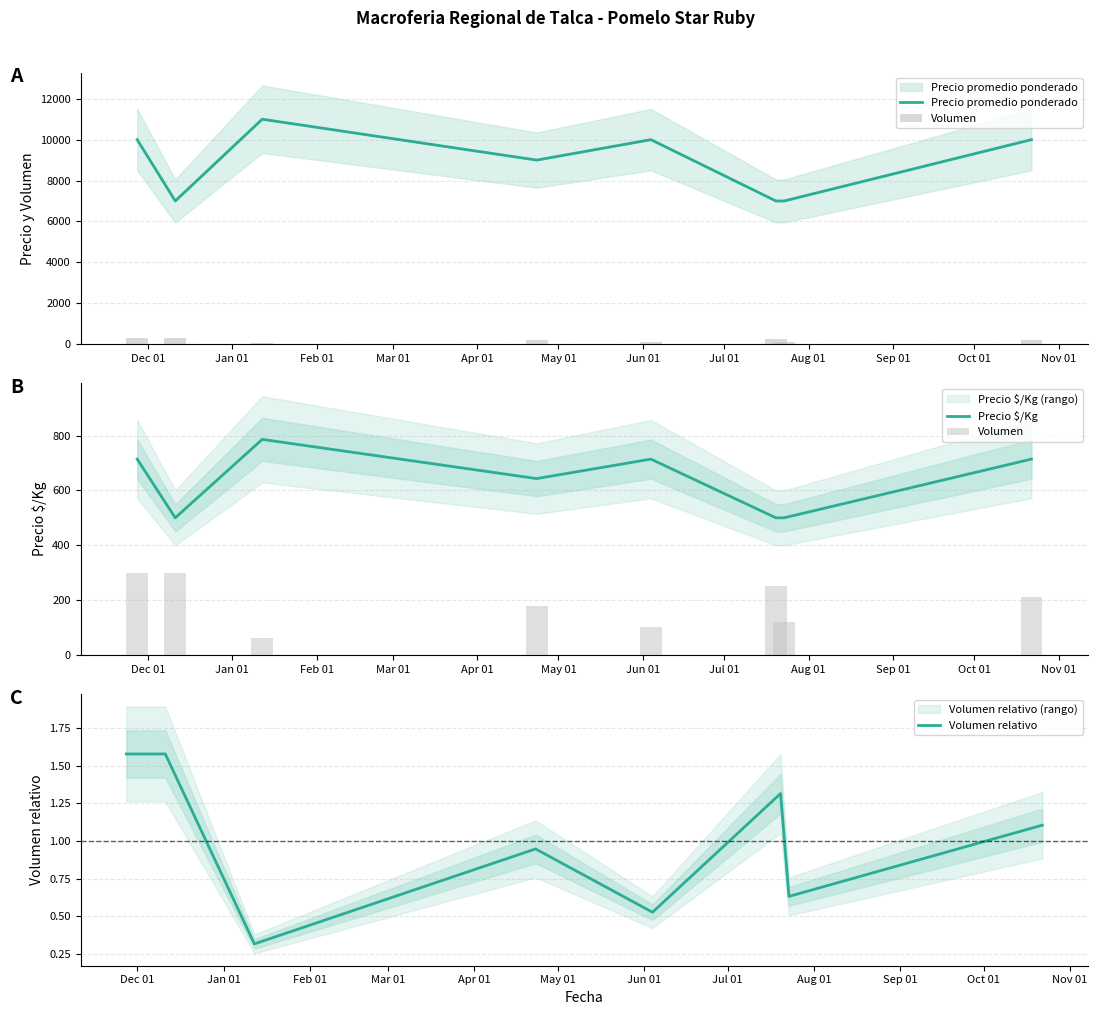

Which series has the largest total across all categories?

Precio promedio ponderado